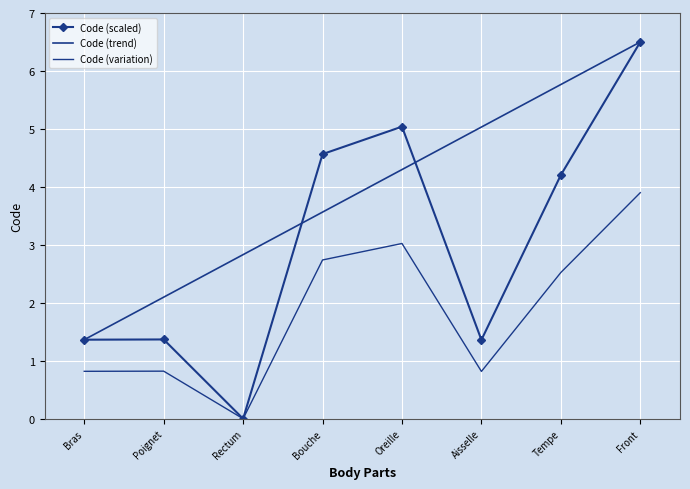

How many values in the Code (variation) series are below 2?

4